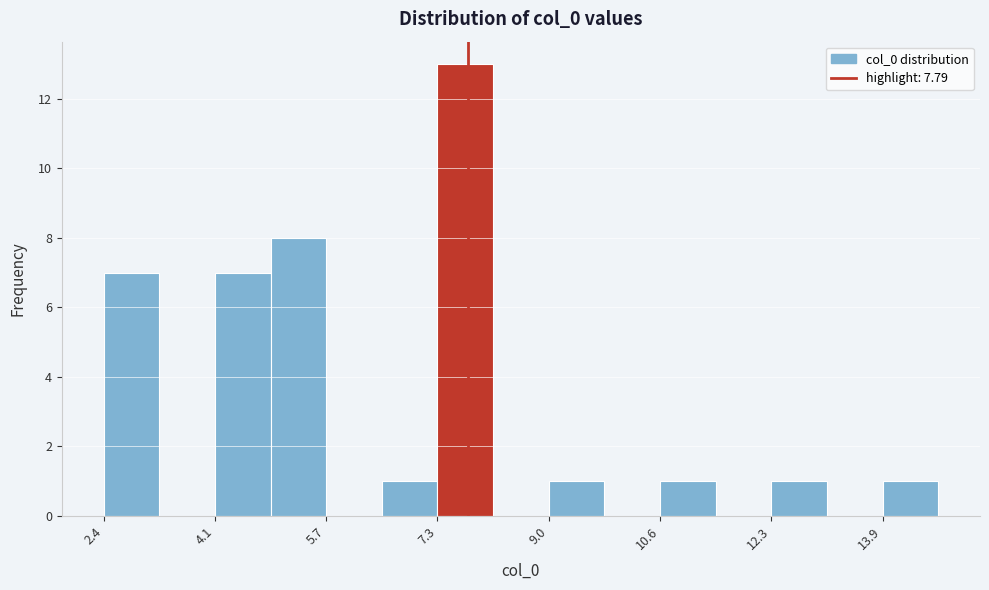

Reading left to right, transcribe this chart: for each bar, give the range it covers on the x-axis and its height. Neither the bar edges nor the heights are printed on the chart, so give them approximately, as read against the axes.

2.4 to 3.2: 7
3.2 to 4.0: 0
4.0 to 4.8: 7
4.8 to 5.8: 8
5.8 to 6.6: 0
6.6 to 7.4: 1
7.4 to 8.2: 13
8.2 to 9.0: 0
9.0 to 9.8: 1
9.8 to 10.6: 0
10.6 to 11.4: 1
11.4 to 12.2: 0
12.2 to 13.0: 1
13.0 to 13.8: 0
13.8 to 14.8: 1